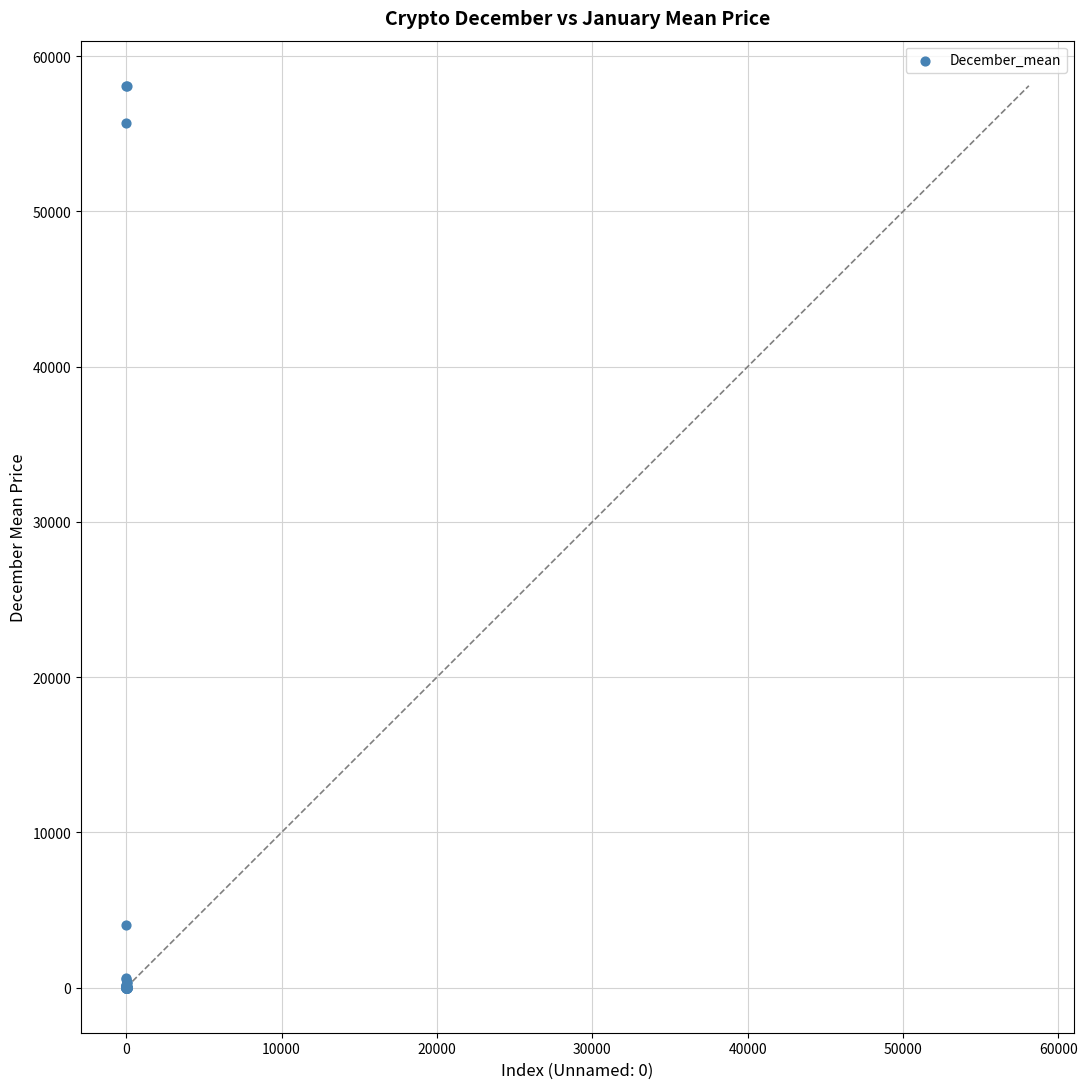

What Y value in the scatter plot is closest to 29048?

4015.4